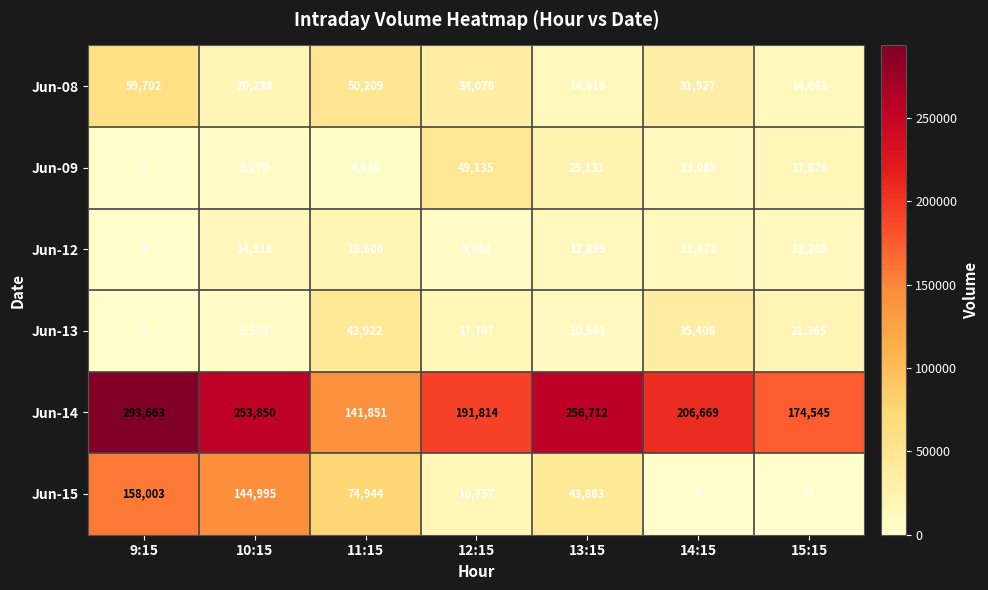

Which series has the largest range (max minus min)?

Jun-15